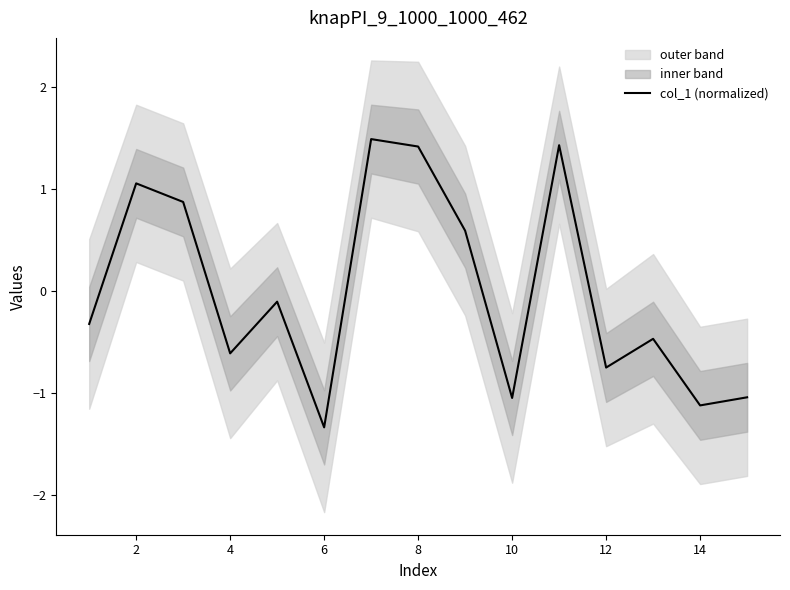

At which label does col_1 (normalized) reach its minimum?

6